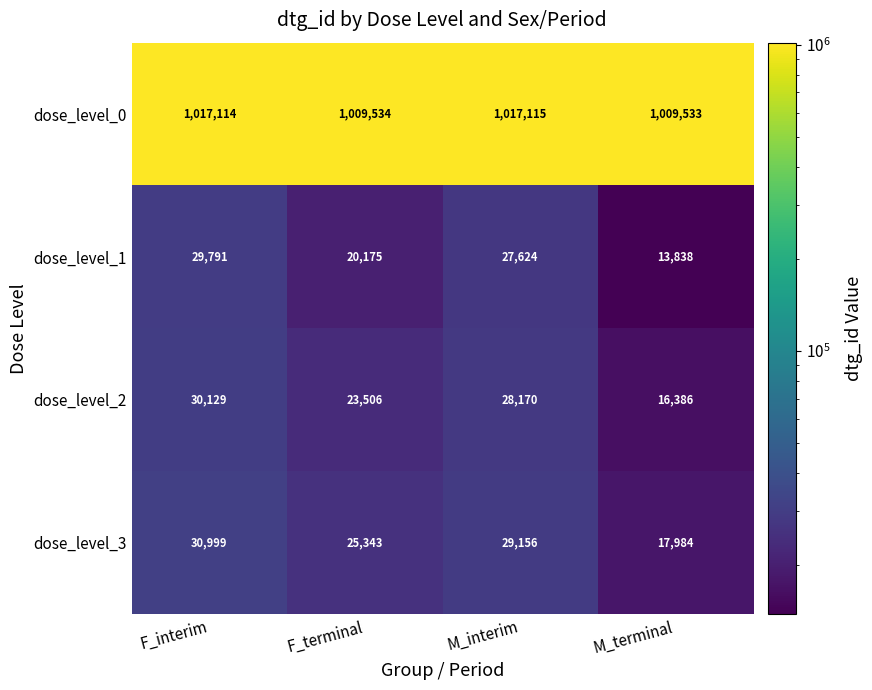

Where is dose_level_3 nearest to the value 24491?

F_terminal